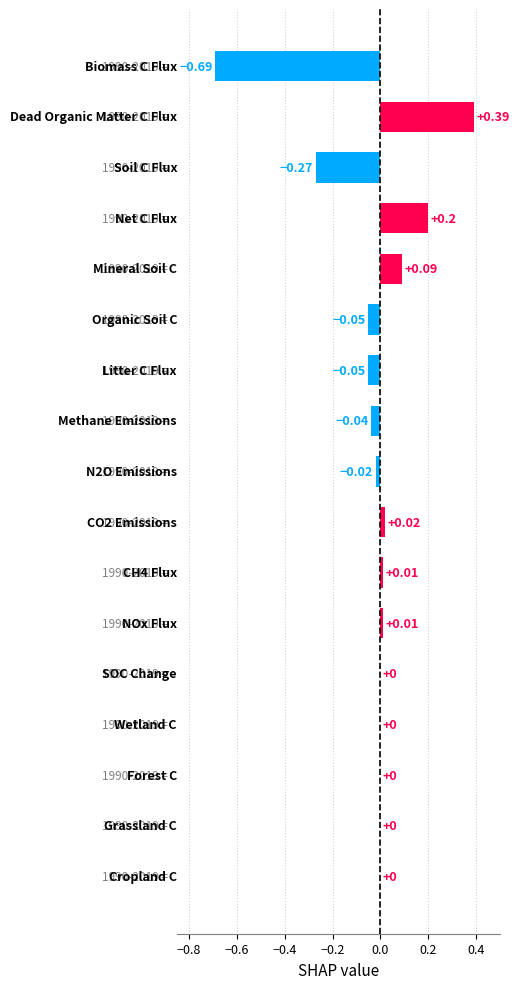

Count the number of data series in this chart.

1